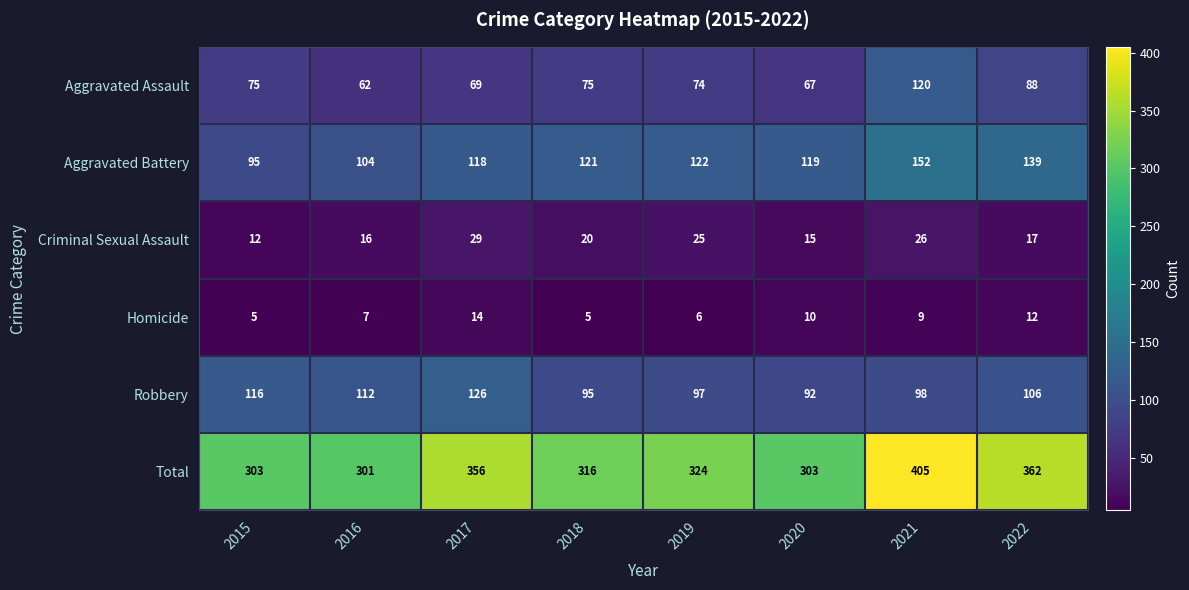

At 2021, list the series in order from smallest to largest.

Homicide, Criminal Sexual Assault, Robbery, Aggravated Assault, Aggravated Battery, Total